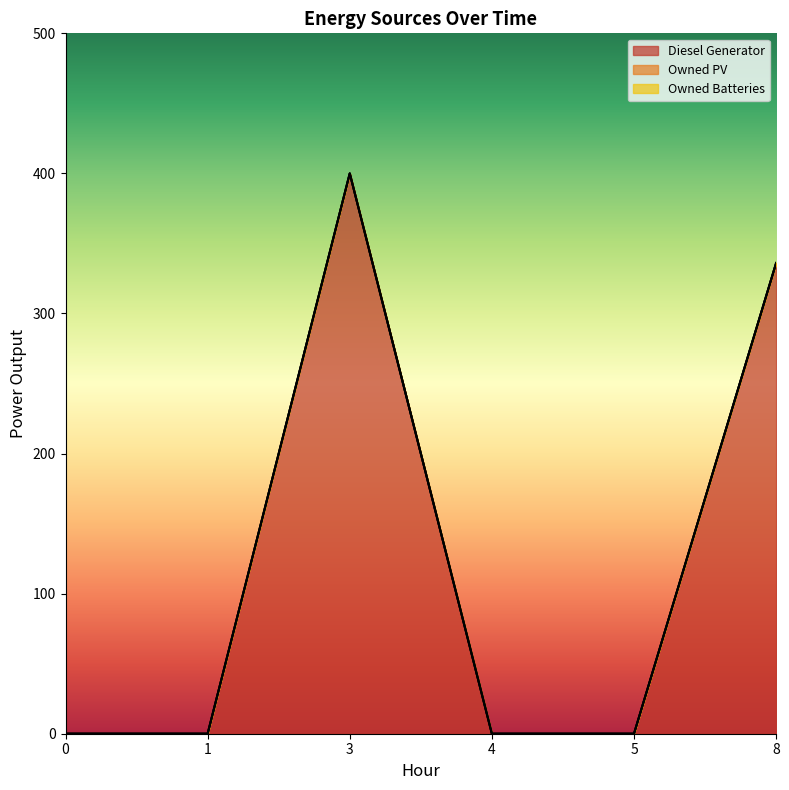

Which series has the widest spread of values?

Diesel Generator